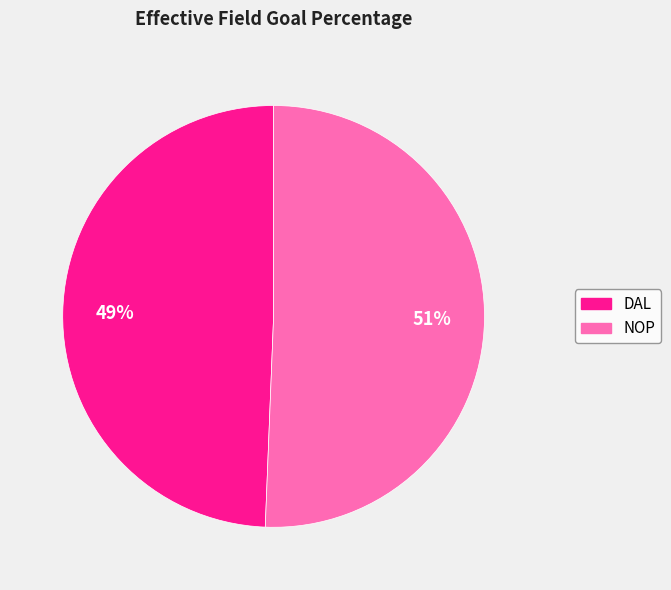

Is there a majority slice in this chart?

Yes